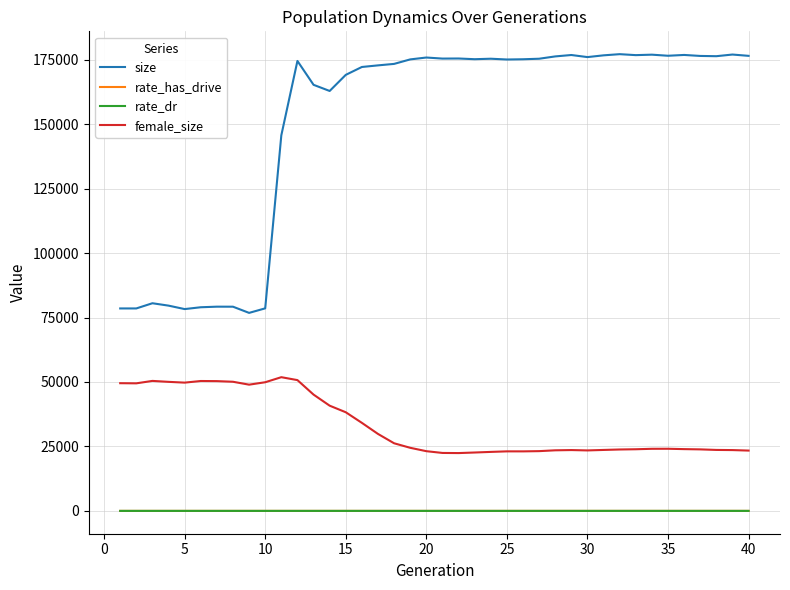

Does the chart display data point markers on the line(s)?

No